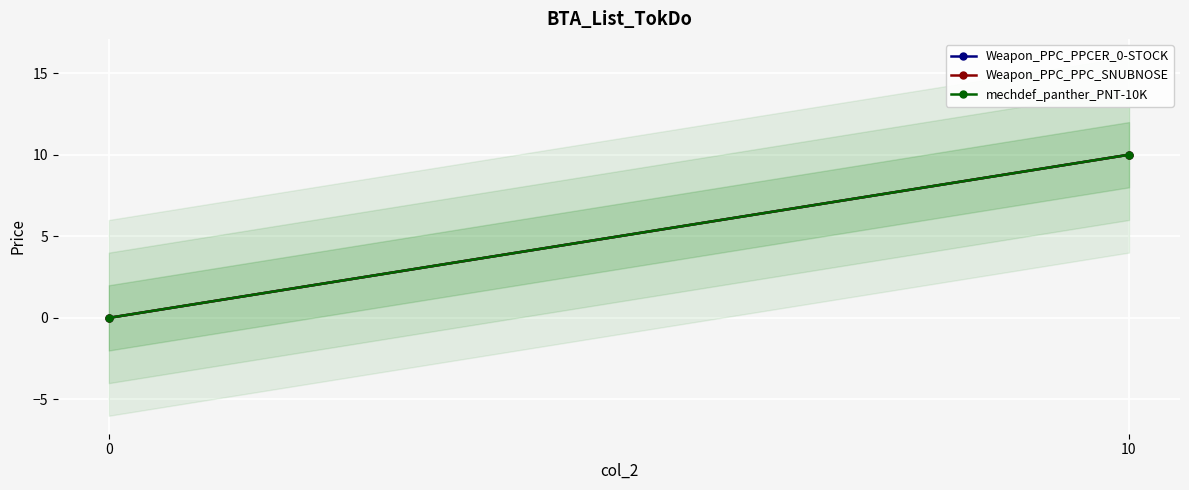

List the series in order of their peak value, lowest first.

Weapon_PPC_PPCER_0-STOCK, Weapon_PPC_PPC_SNUBNOSE, mechdef_panther_PNT-10K